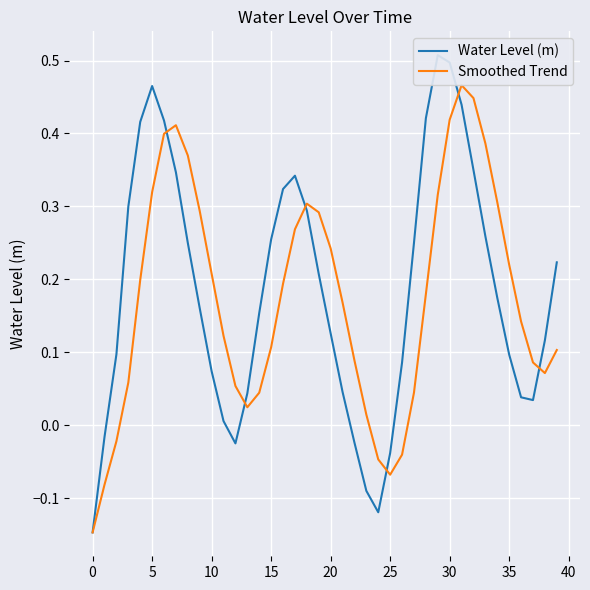

Rank the series at 21 from highest to lowest value.

Smoothed Trend, Water Level (m)